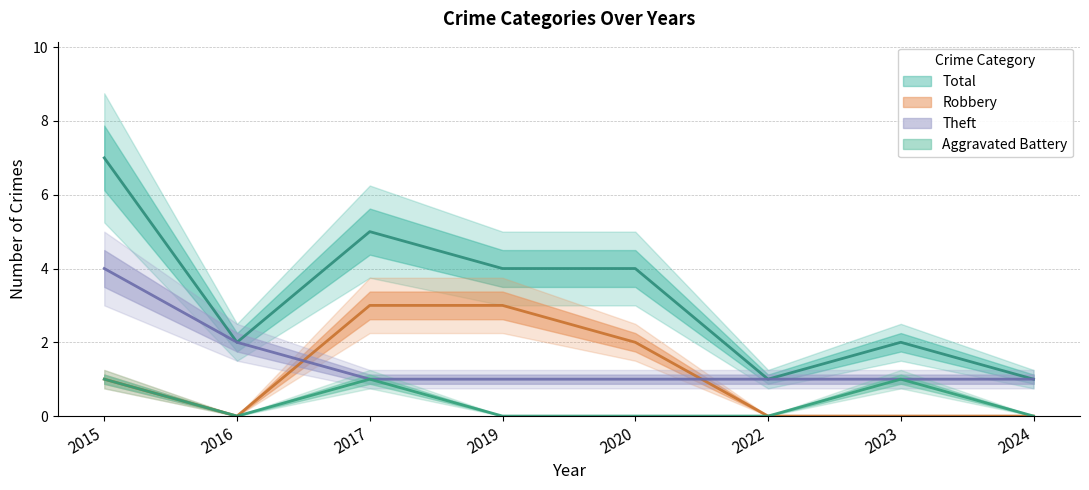

Where do Theft and Robbery first cross each other?

2016 and 2017